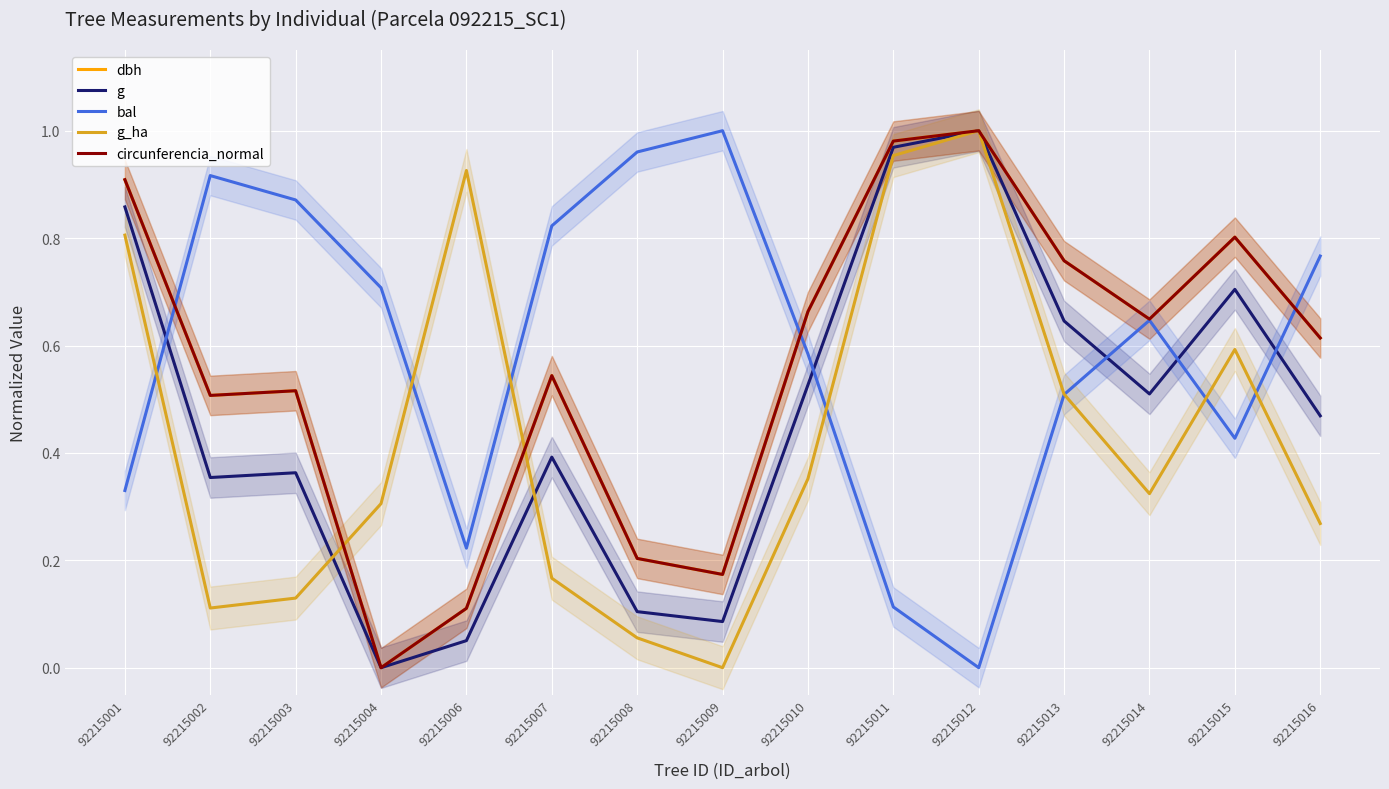

What is the difference between the circunferencia_normal values at 92215009 and 92215012?

0.8